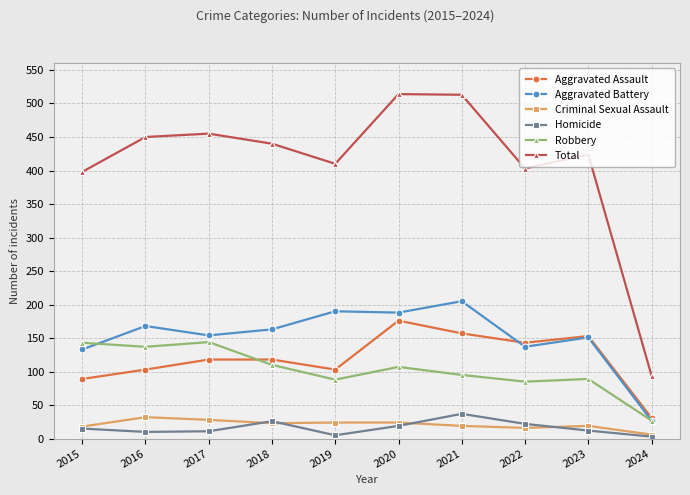

What is the total value across all series at 2017?

910